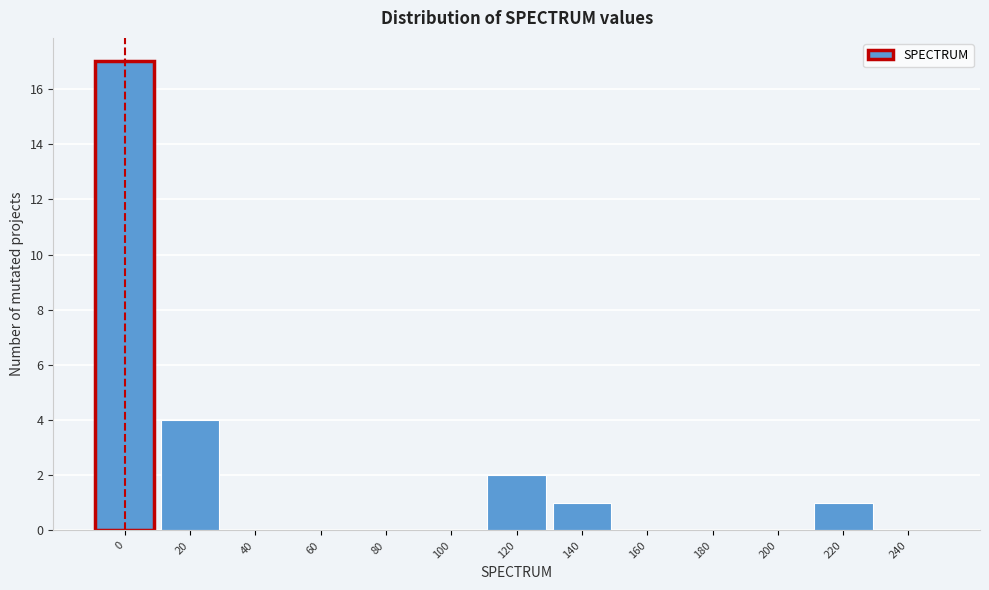

Reading left to right, transcribe all the data shown in this chart.

0=17	20=4	40=0	60=0	80=0	100=0	120=2	140=1	160=0	180=0	200=0	220=1	240=0